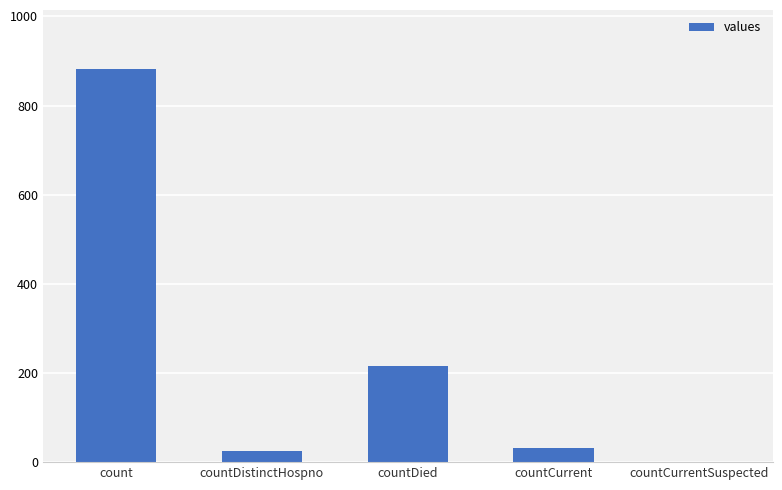

Which category has the highest value across all series?

count